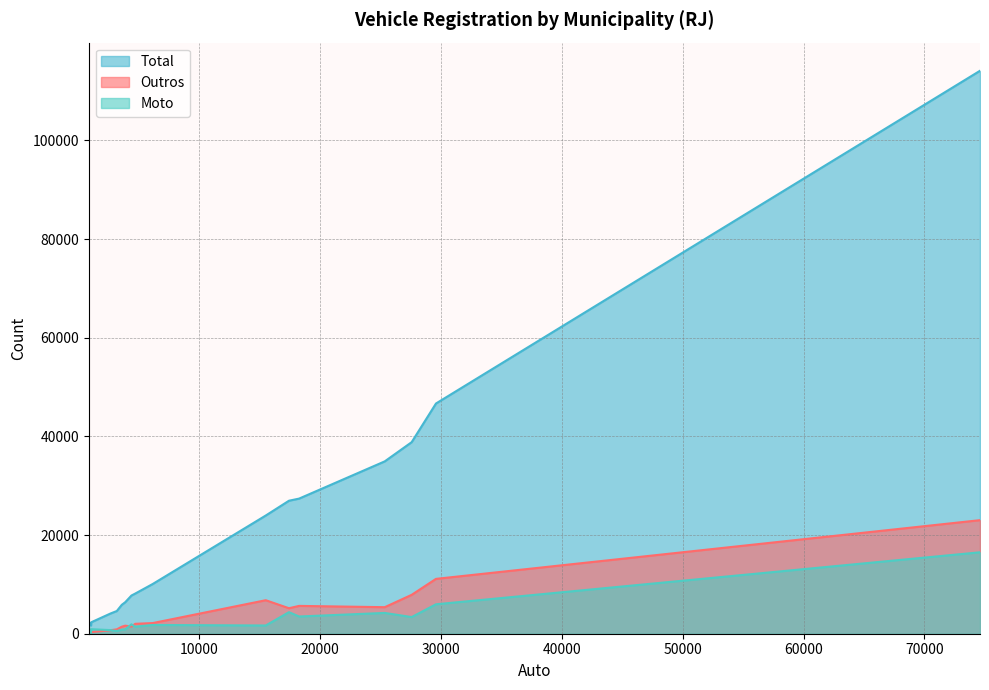

How many lines are shown in the chart?

3